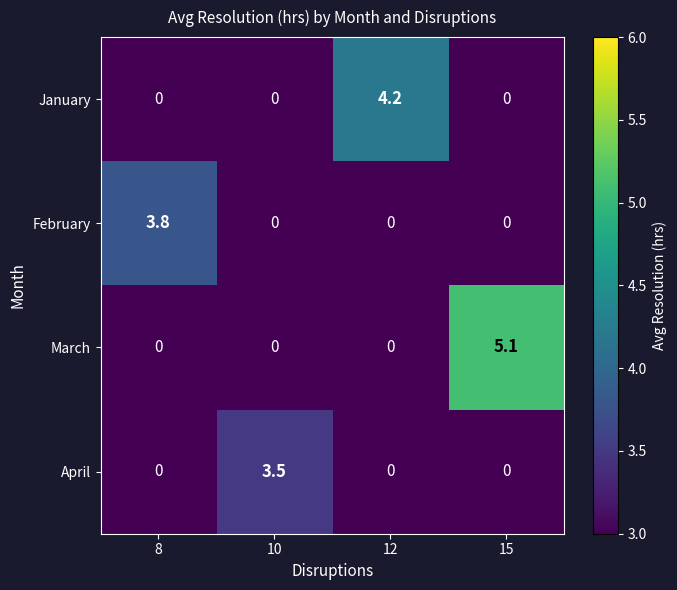

Which series has the largest total across all categories?

March